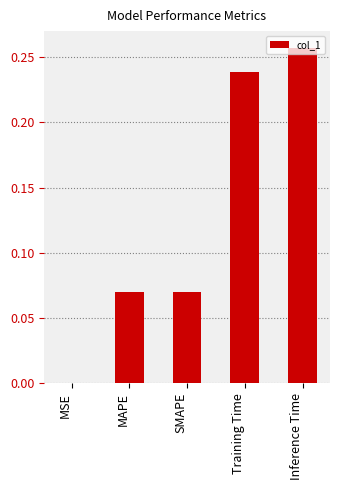

What is the change in value from MAPE to Inference Time?

+0.2